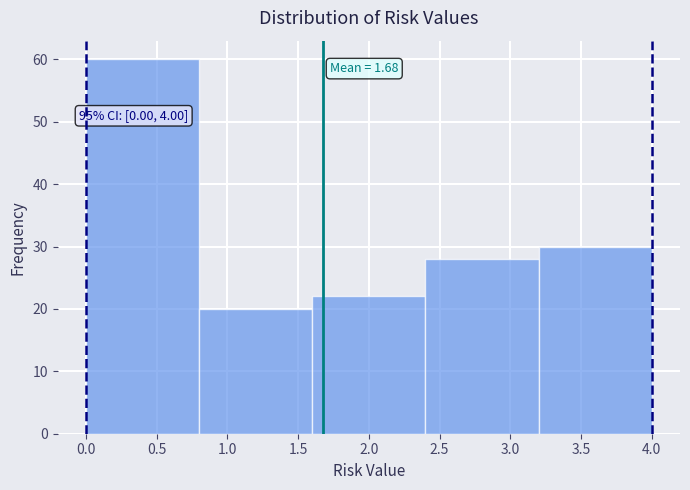

Which range on the x-axis has the tallest bar?

0.0 to 0.8